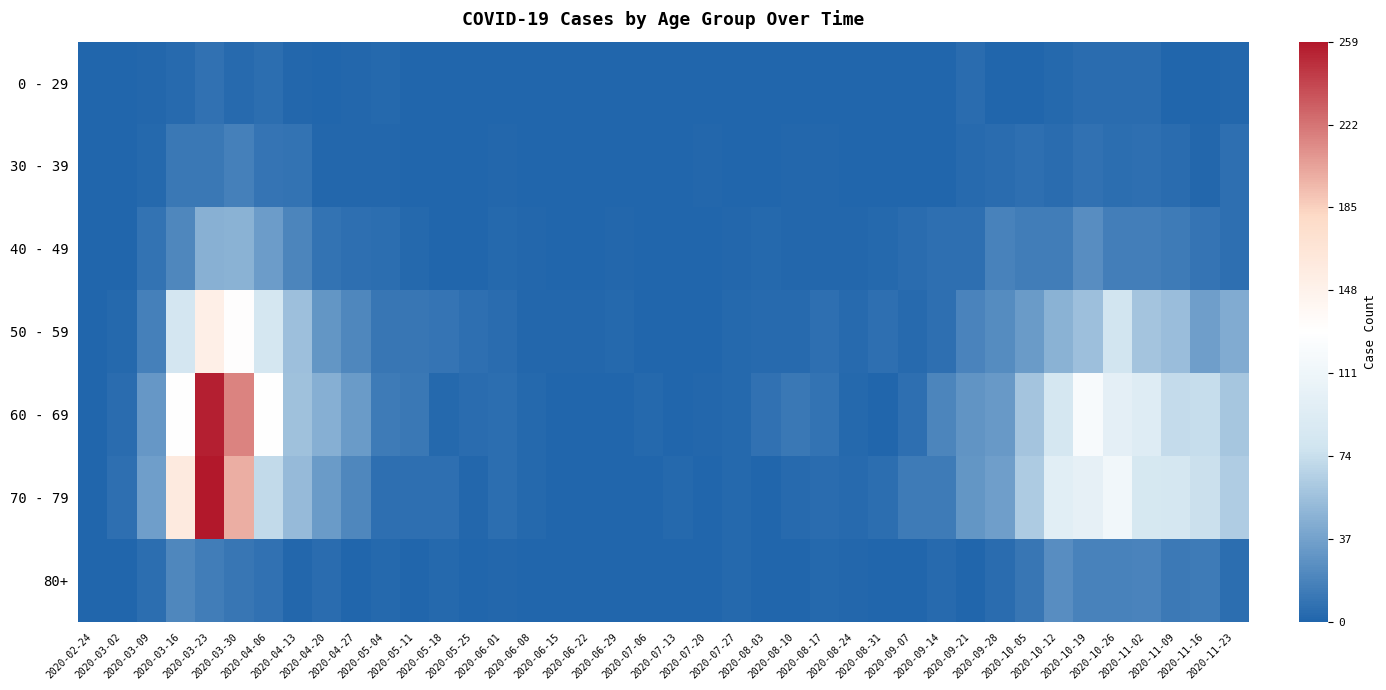

At which category does the chart reach its minimum across all series?

2020-02-24